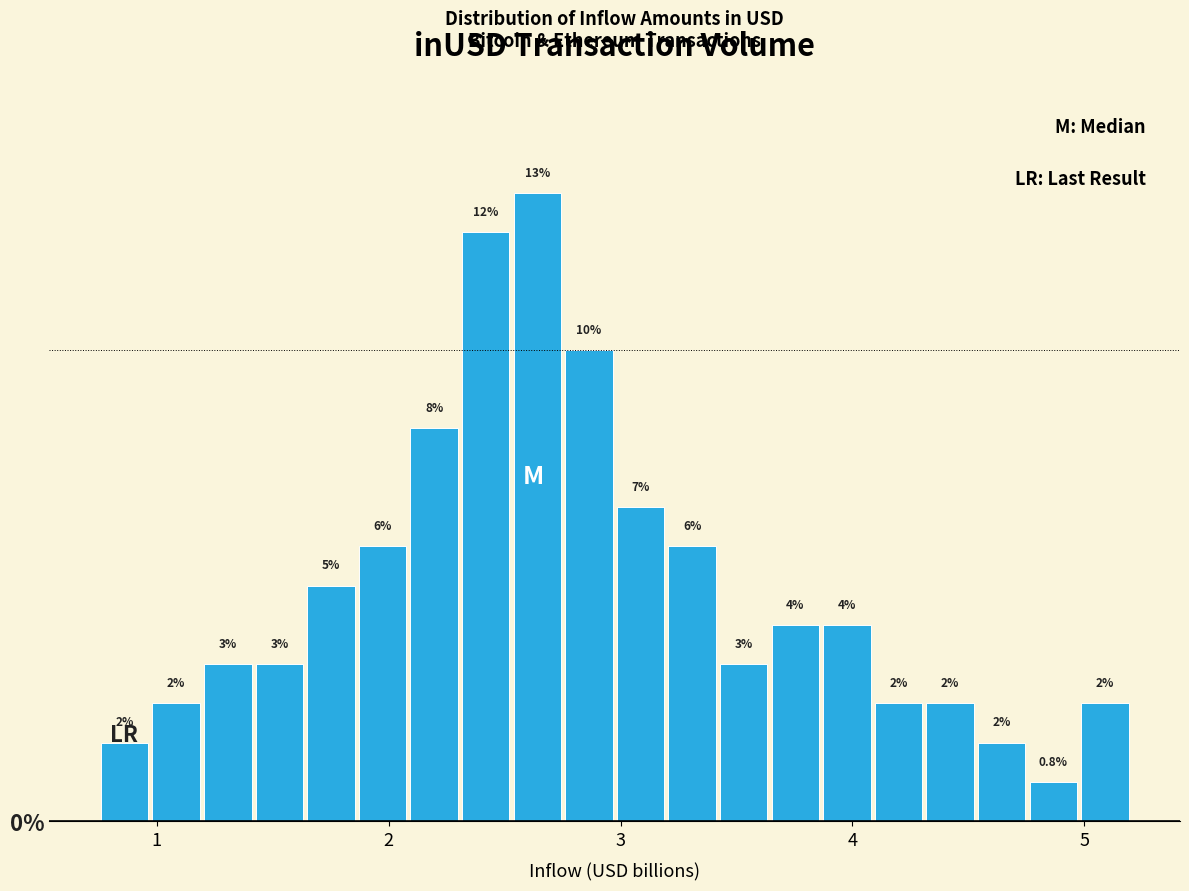

Read against the x-axis, roughly where is the centre of the tallest bar?

2.6